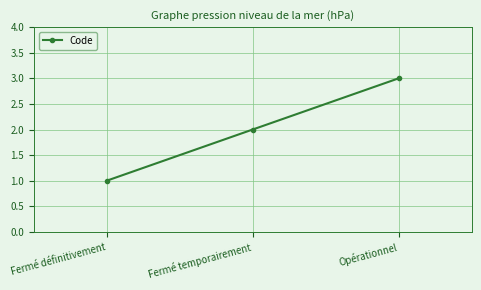

What is the label of the 3rd point from the left?

Opérationnel